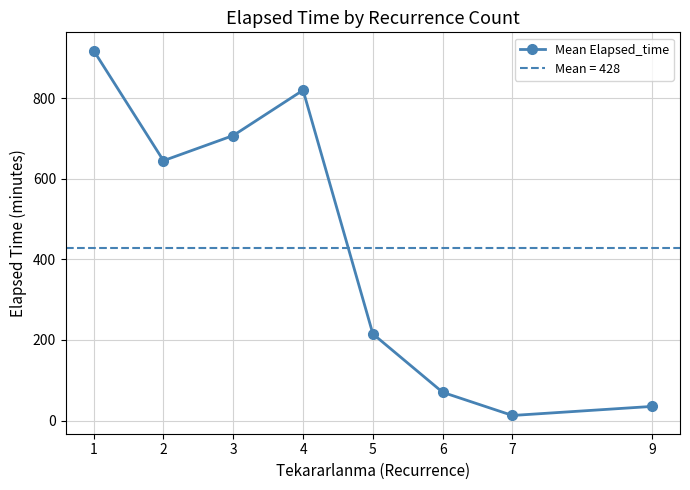

Is it true that the value at 5 is 215.0?

True